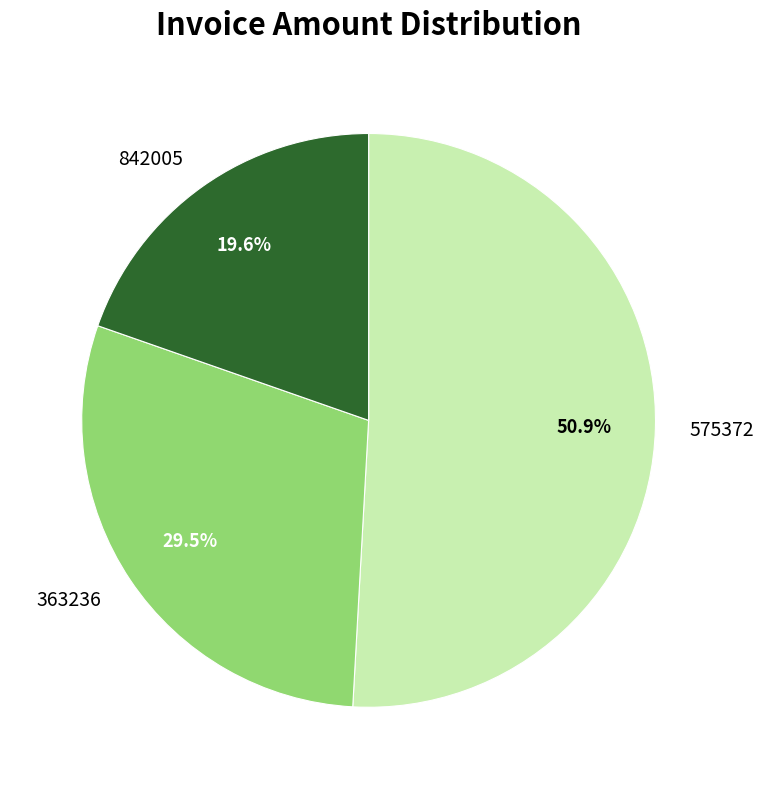

Which slice is the largest?

575372